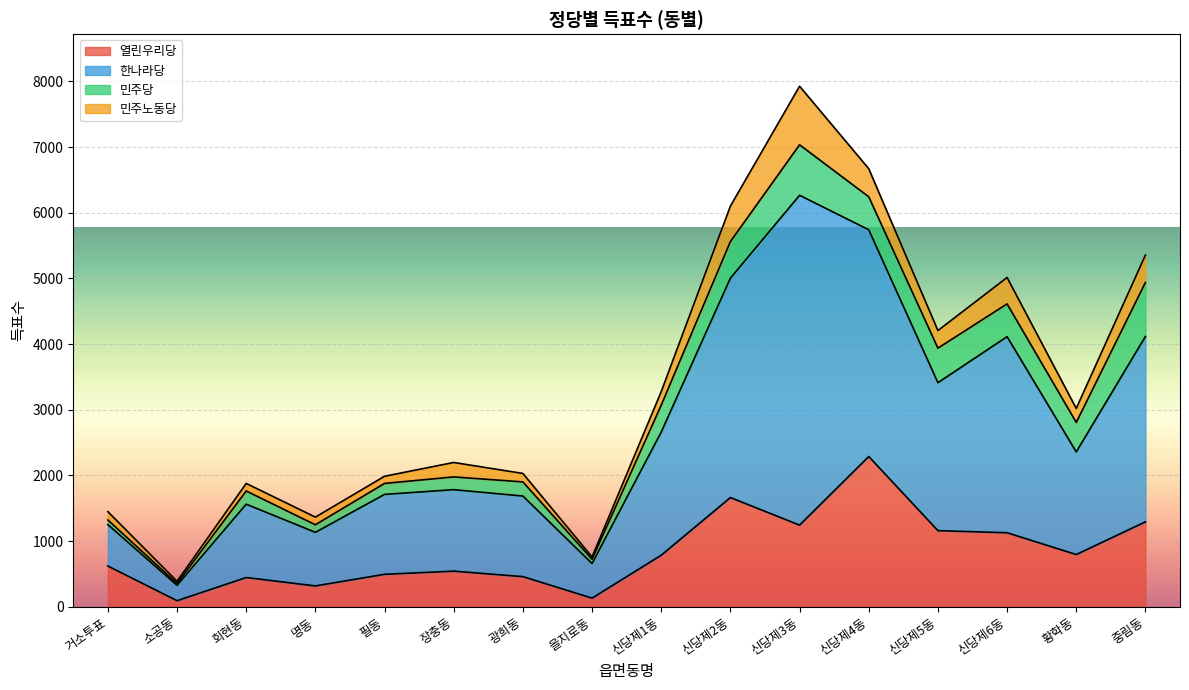

What is the average value of the 열린우리당 series?

840